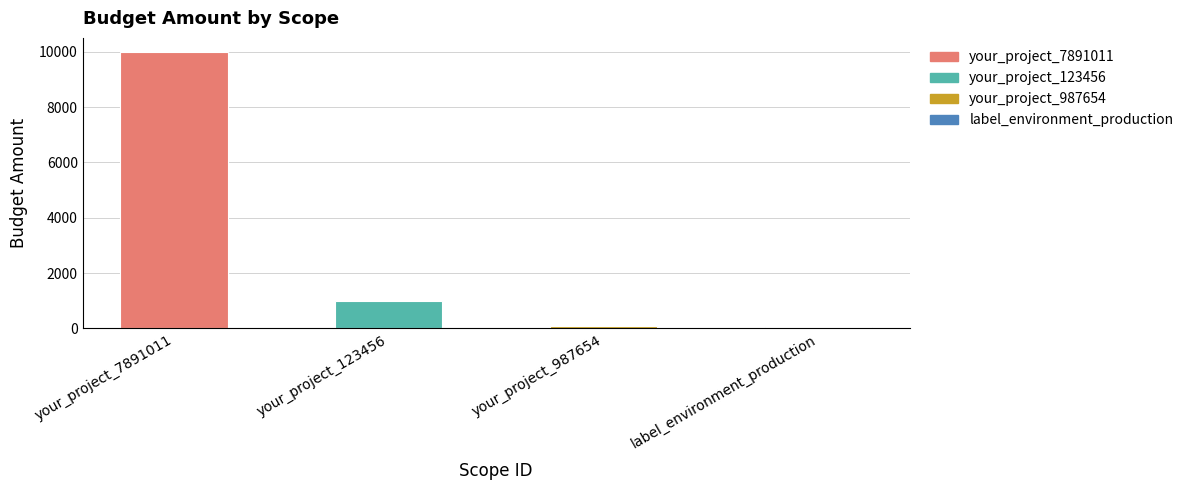

What is the difference between the maximum and minimum values?

9958